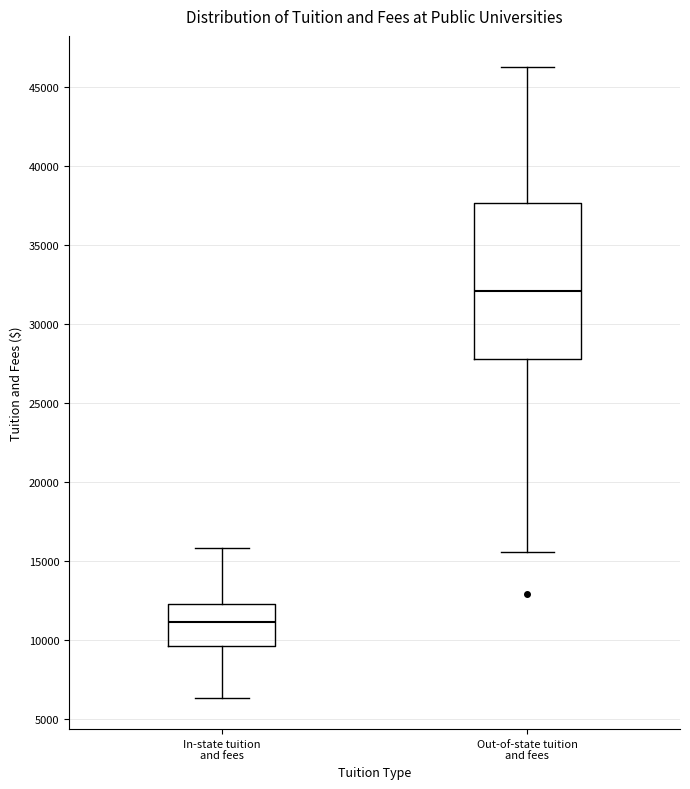

Which box has the highest median line?

Out-of-state tuition and fees